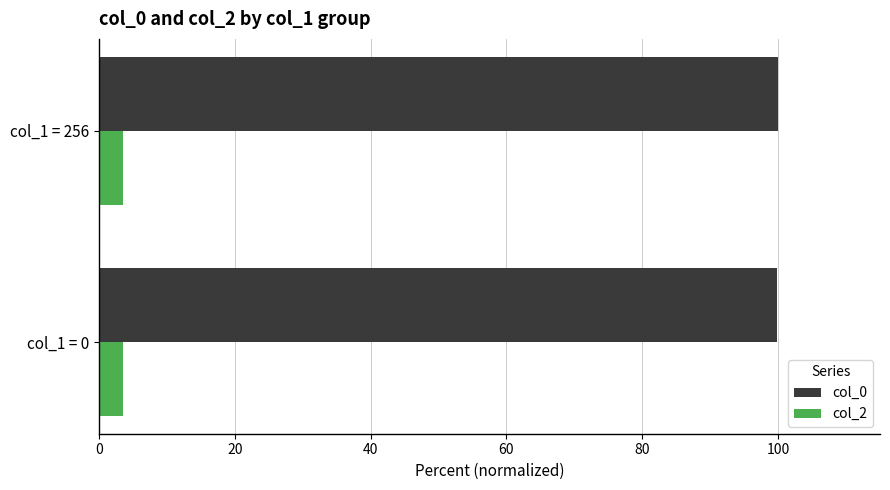

What is the greatest value displayed?

100.0